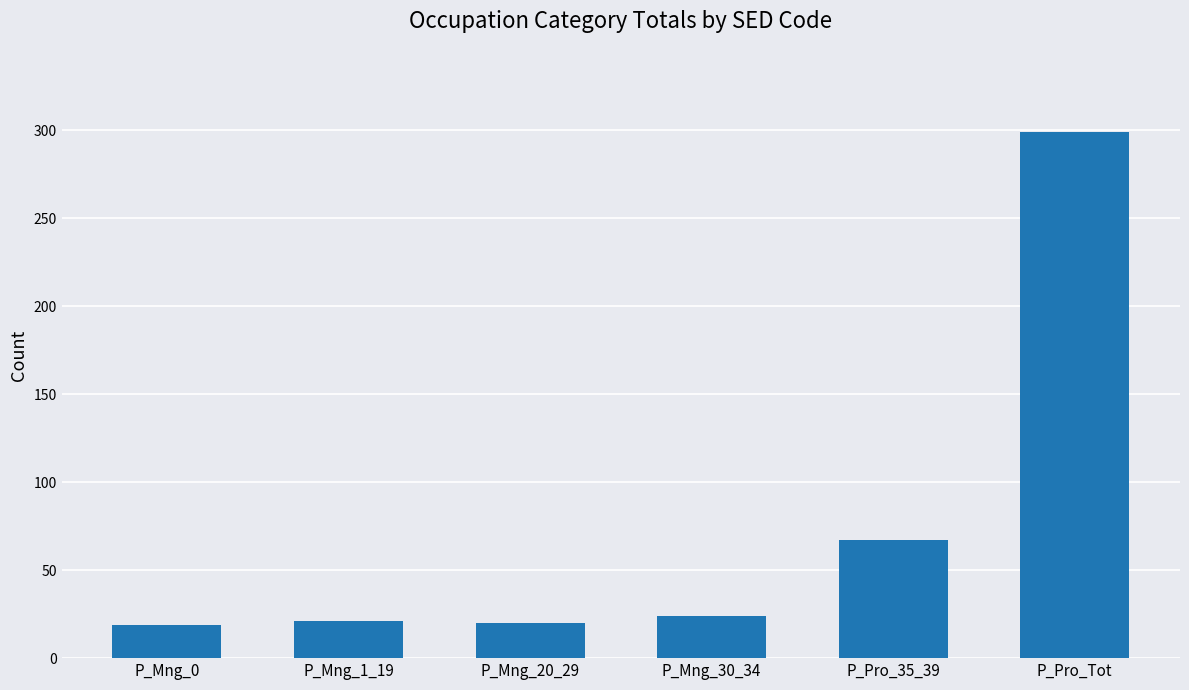

What is the change in value from P_Mng_30_34 to P_Pro_Tot?

+275